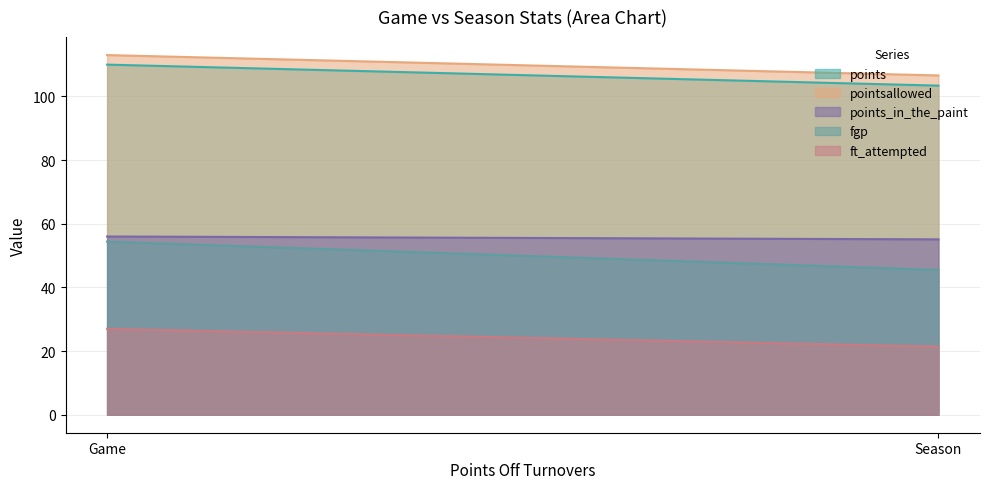

What is the maximum value for ft_attempted?

27.0